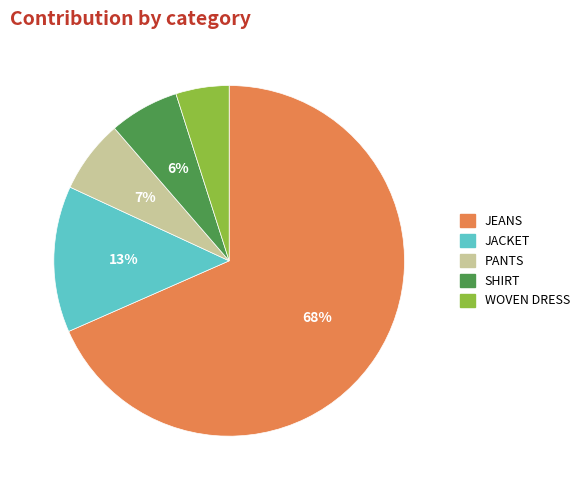

Count the number of slices in the pie.

5